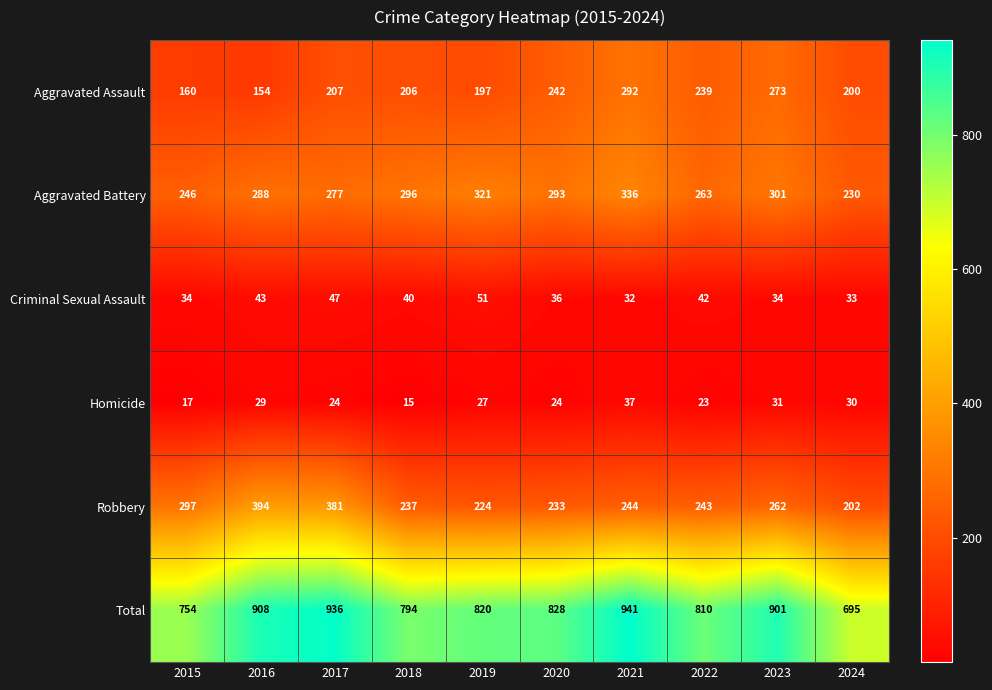

Where does the Criminal Sexual Assault series first go above 40?

2016